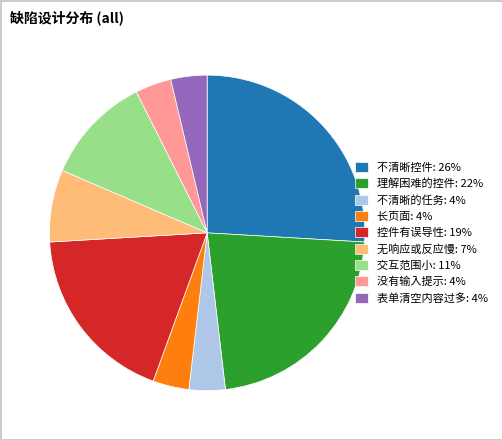

True or false: 不清晰的任务 accounts for 4% of the total.

True